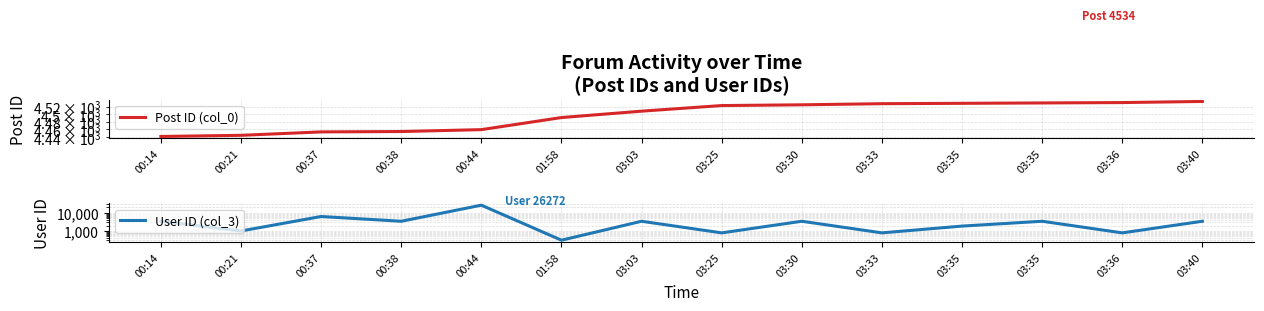

Does the chart display data point markers on the line(s)?

No